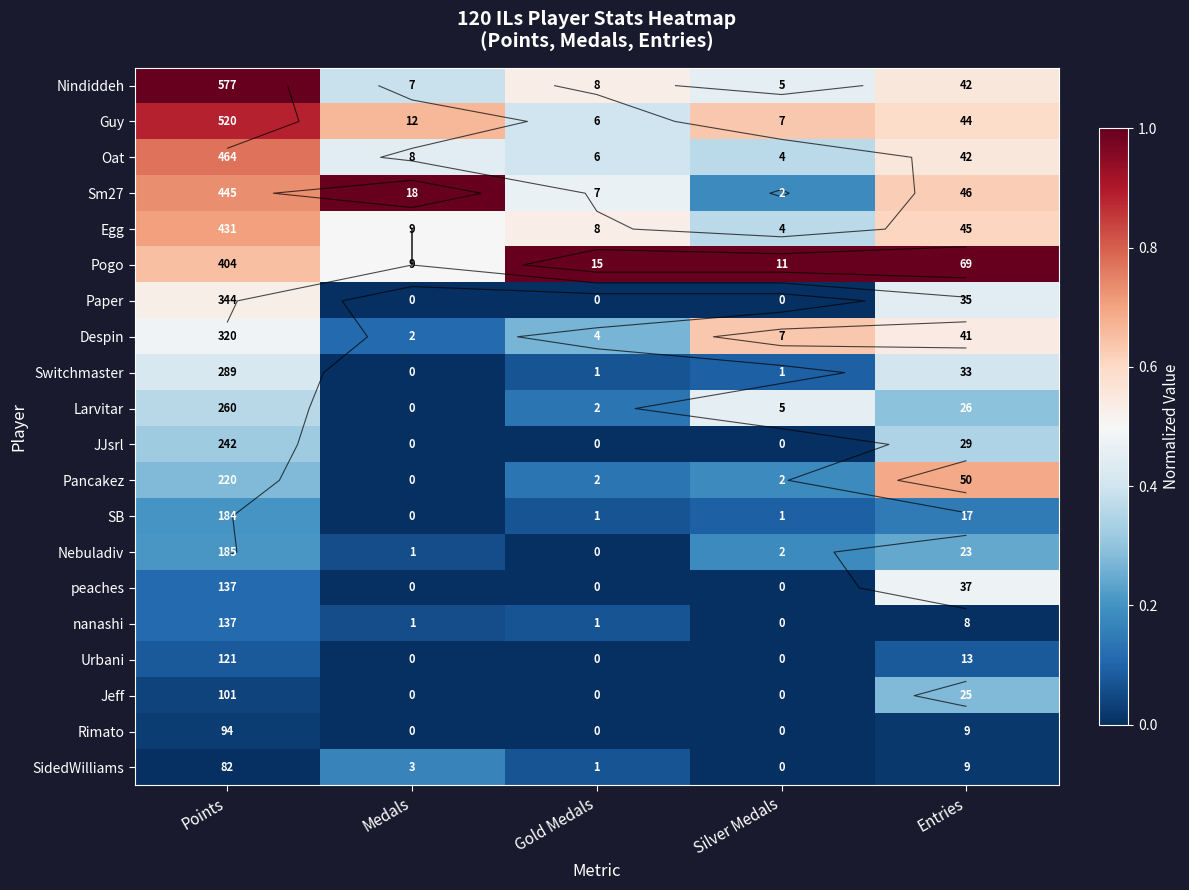

What is the difference between the maximum and minimum values in the Oat series?

0.4